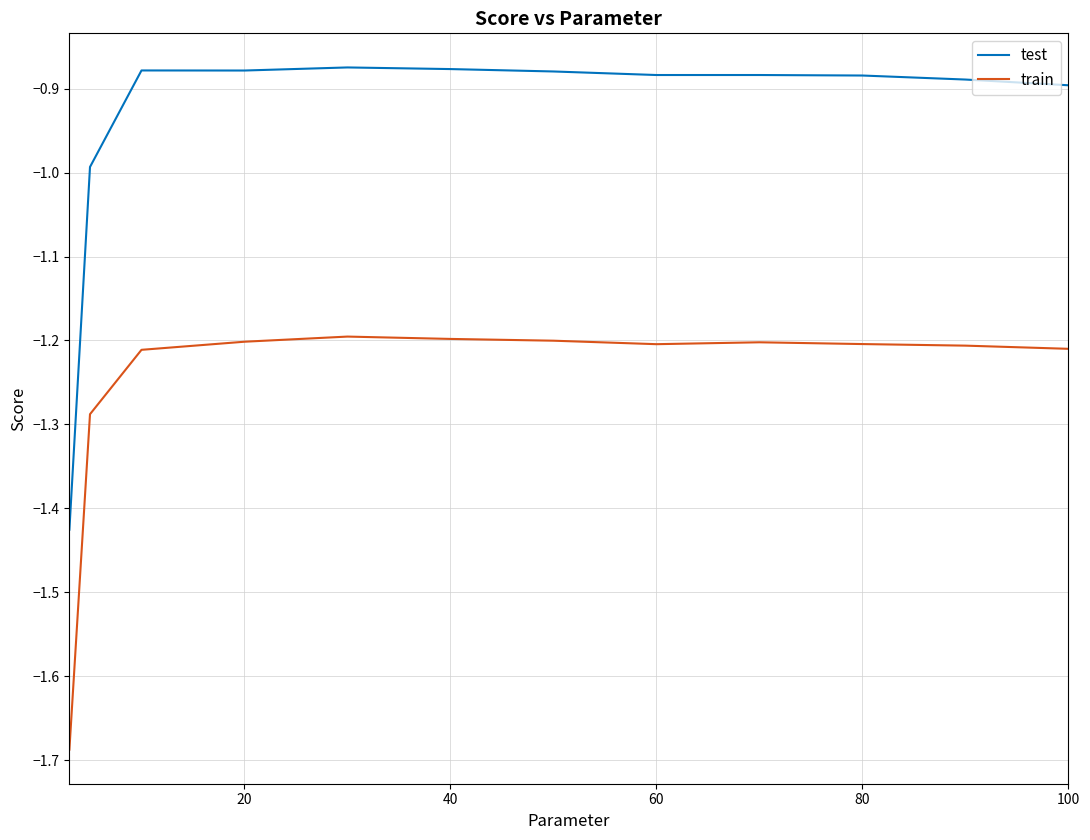

Rank the series by their maximum value, from highest to lowest.

test, train